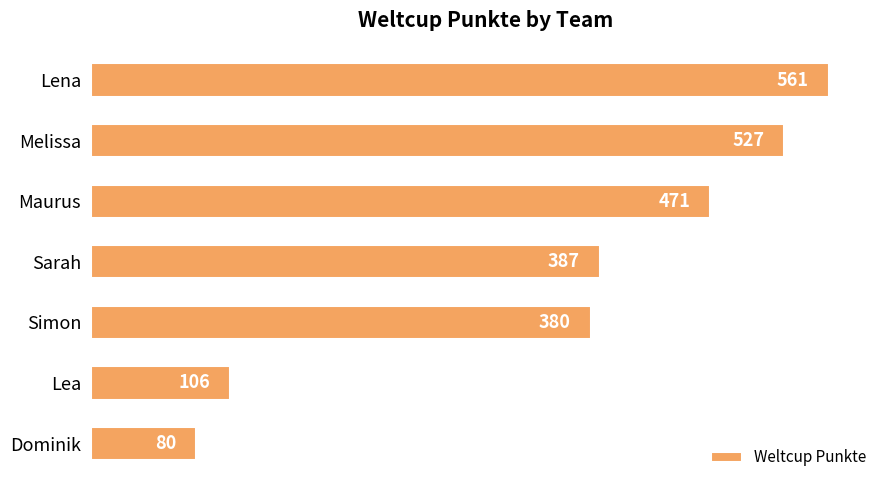

What is the change in value from Lena to Dominik?

-481